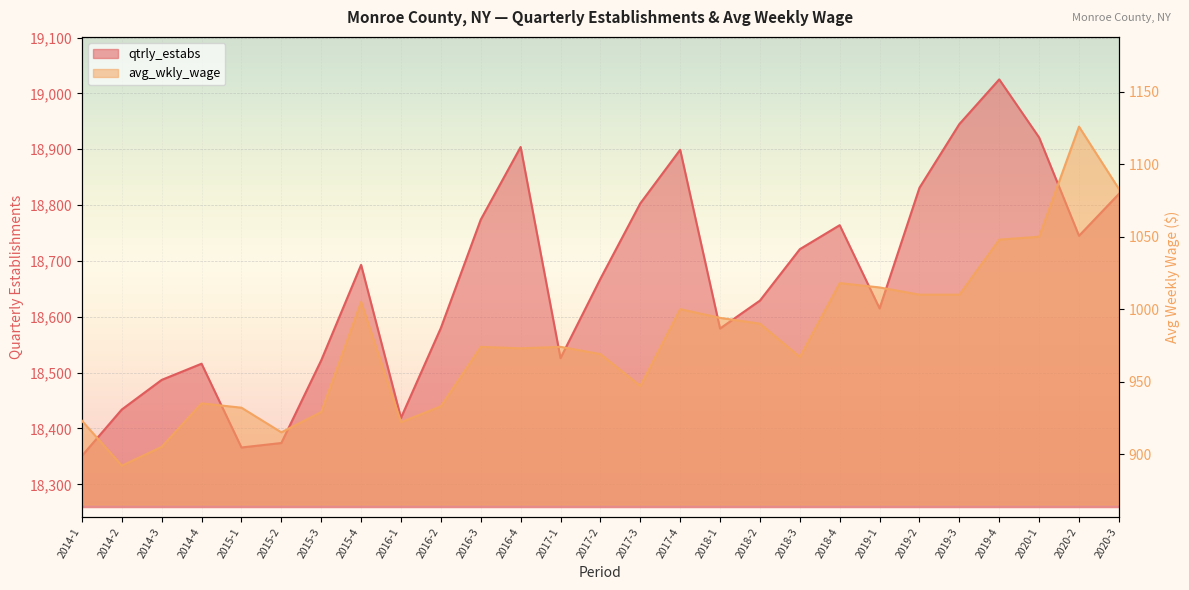

Reading right to left, what are all the values shown in this chart?

qtrly_estabs: 18820	18745	18921	19025	18945	18831	18615	18764	18721	18629	18579	18899	18803	18668	18526	18904	18774	18580	18419	18693	18522	18374	18366	18516	18487	18434	18351
avg_wkly_wage: 1083	1126	1050	1048	1010	1010	1015	1018	967	990	994	1000	947	969	974	973	974	933	922	1005	929	915	932	935	905	892	923